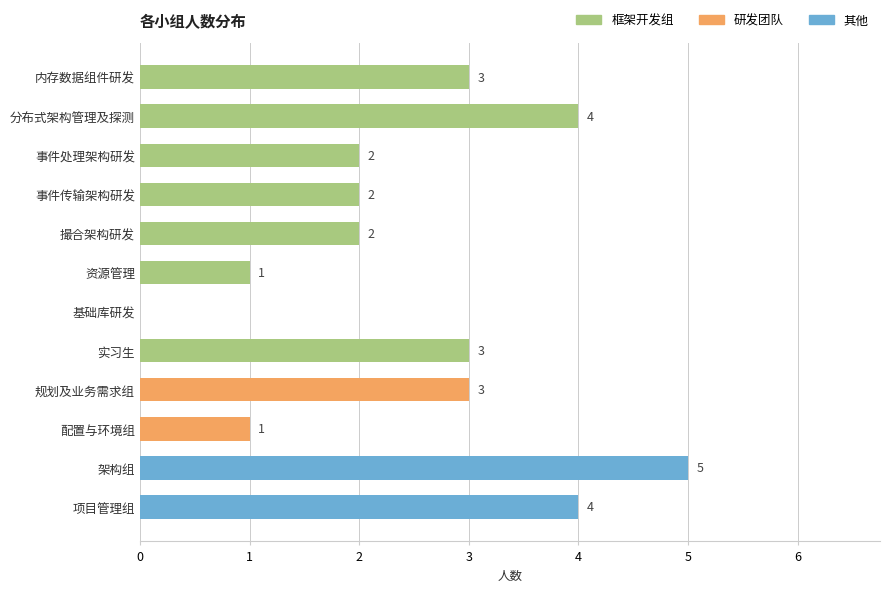

Read the value at 实习生.

3